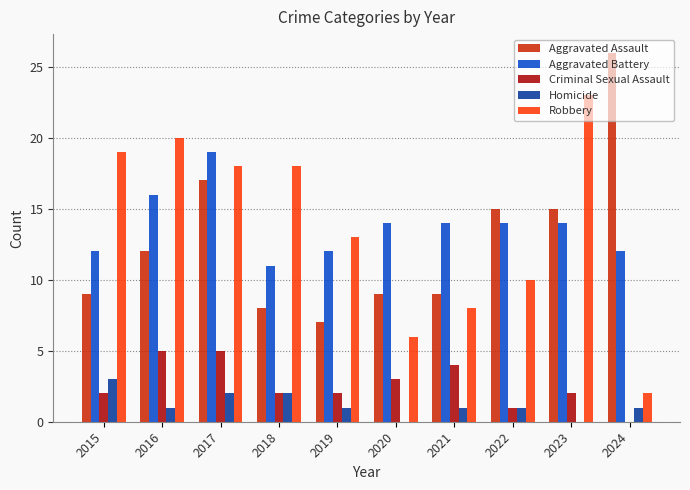

Which category has the highest value across all series?

2024